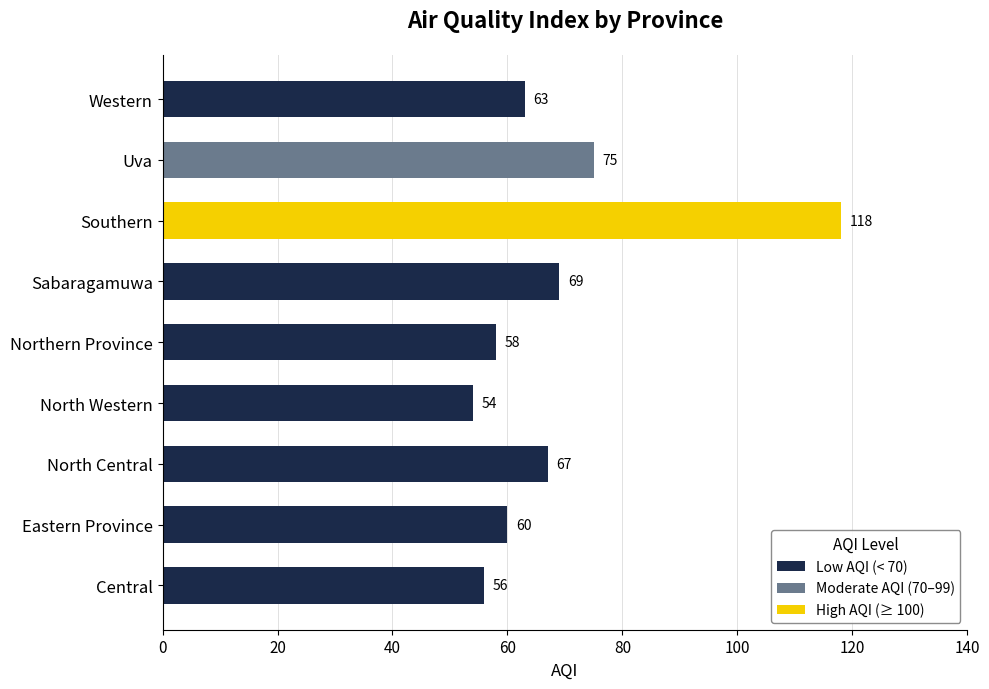

What is the sum of the values at North Western and North Central?

121